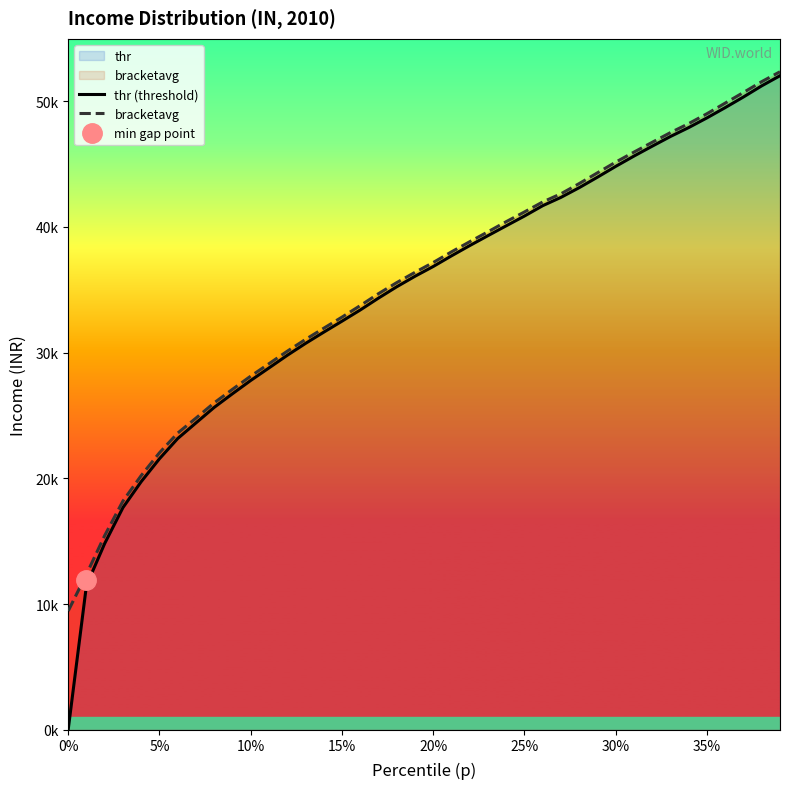

True or false: bracketavg has more than 2 interior local peaks.

False